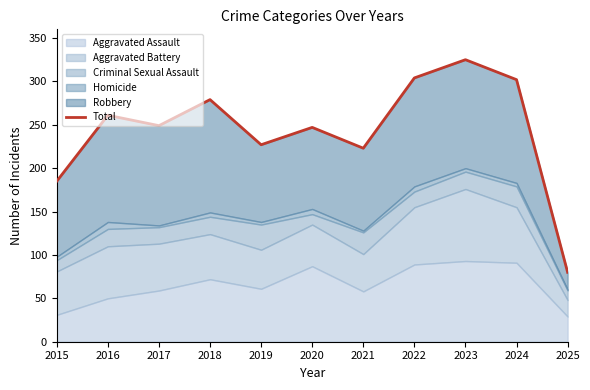

Rank the categories by value from highest to lowest.

2023, 2022, 2024, 2018, 2016, 2017, 2020, 2019, 2021, 2015, 2025